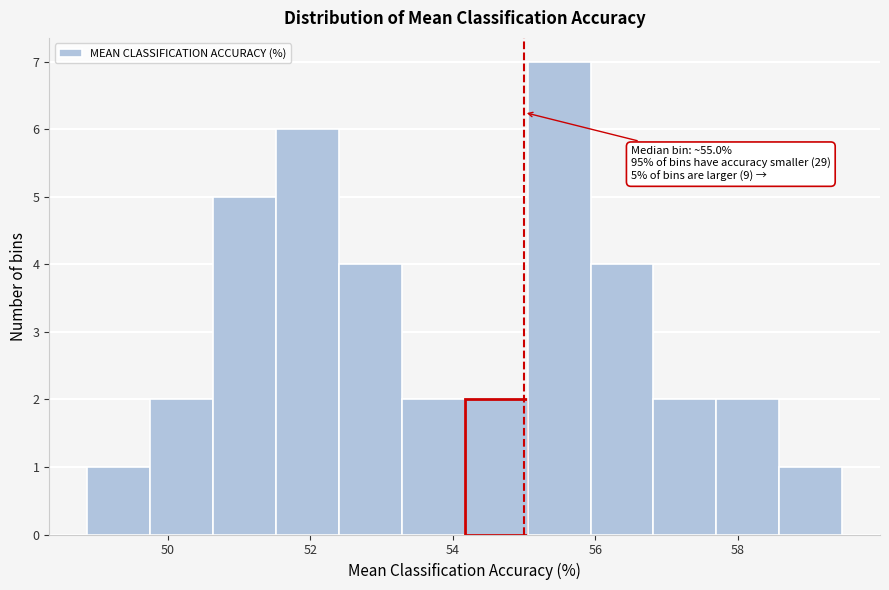

Which range on the x-axis has the tallest bar?

55.0 to 56.0